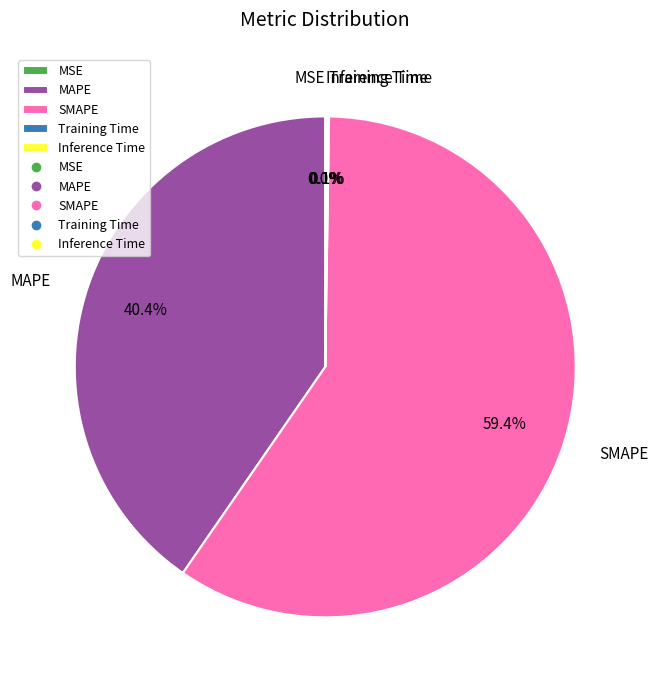

Is SMAPE the majority of the pie?

Yes